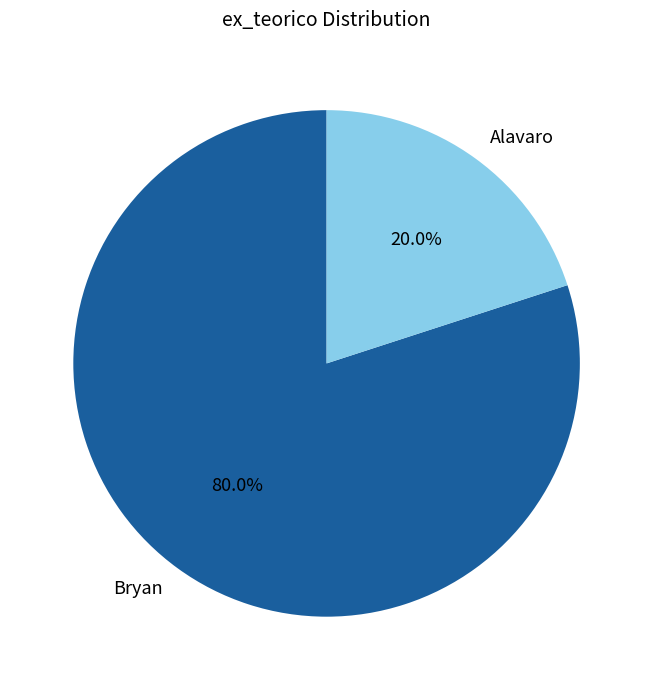

What percentage is the Bryan slice, to the nearest percent?

80%